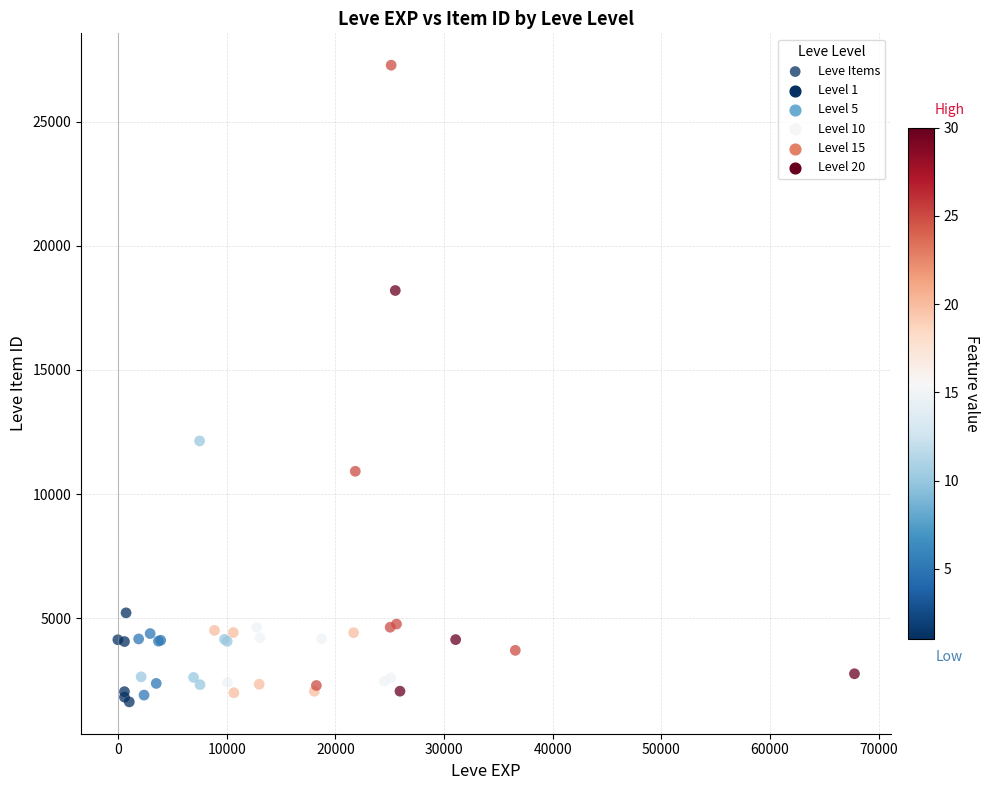

What Y value in the scatter plot is closest to 14454?

12140.3